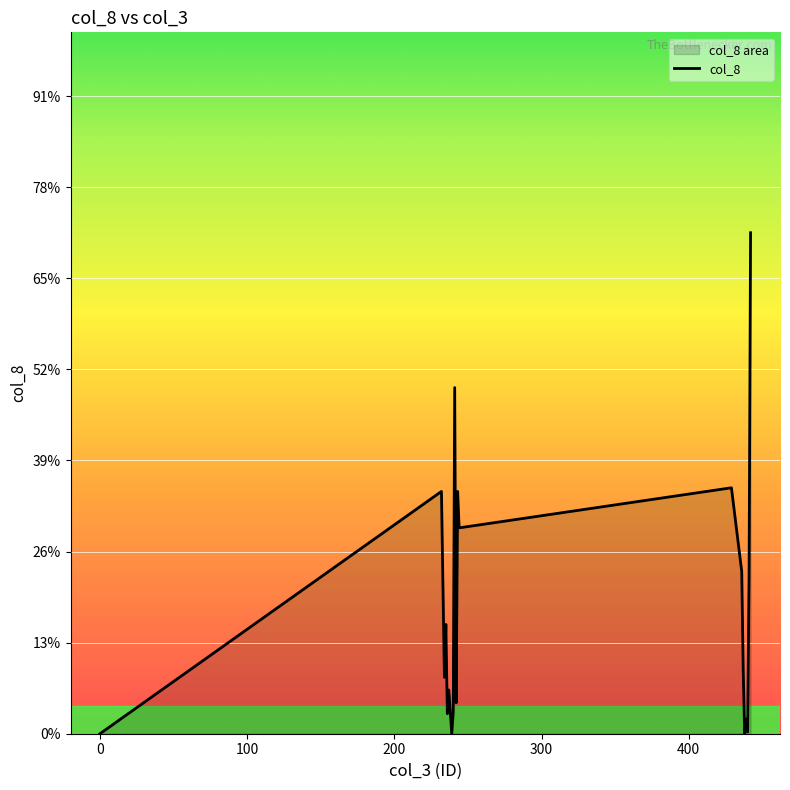

Where is the first local maximum?

232